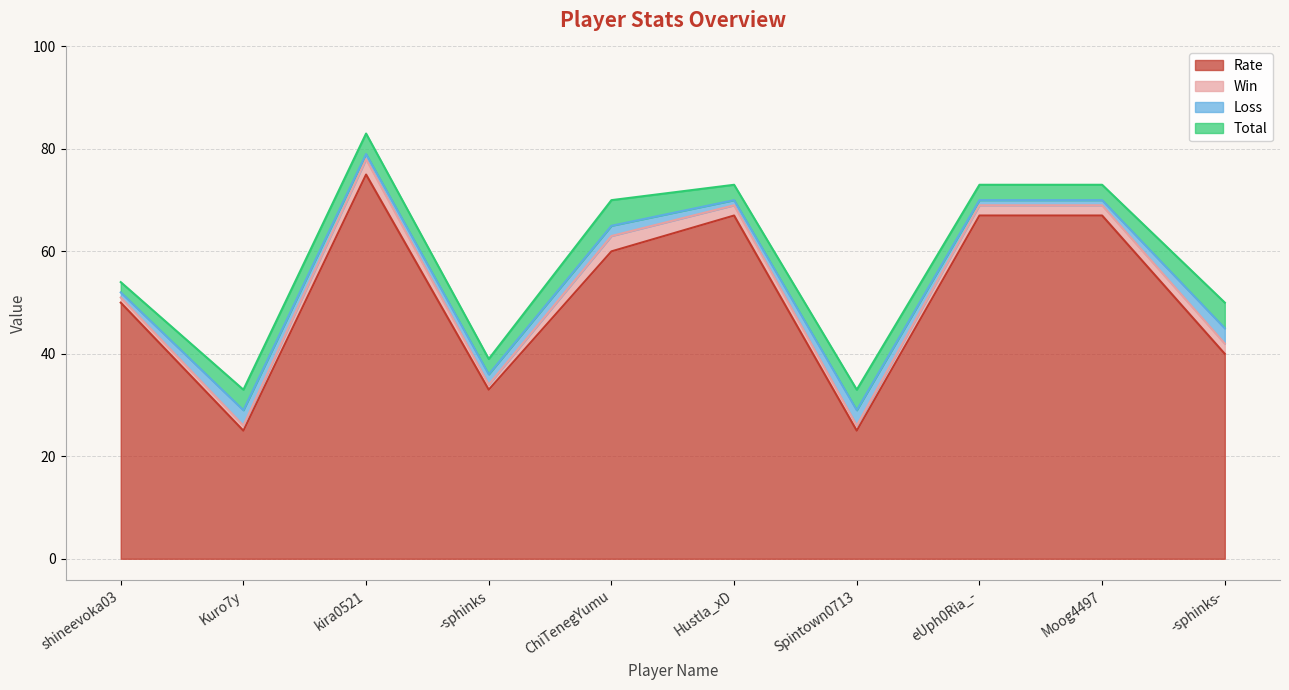

Is the value of Rate at ChiTenegYumu greater than the value of Total at ChiTenegYumu?

Yes